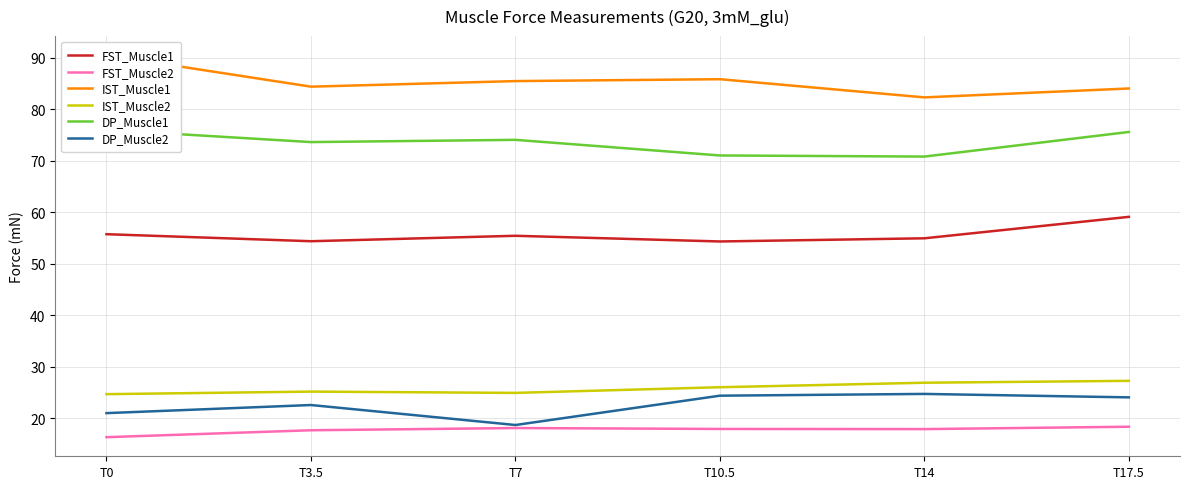

What is the difference between the maximum and minimum values in the IST_Muscle2 series?

2.6